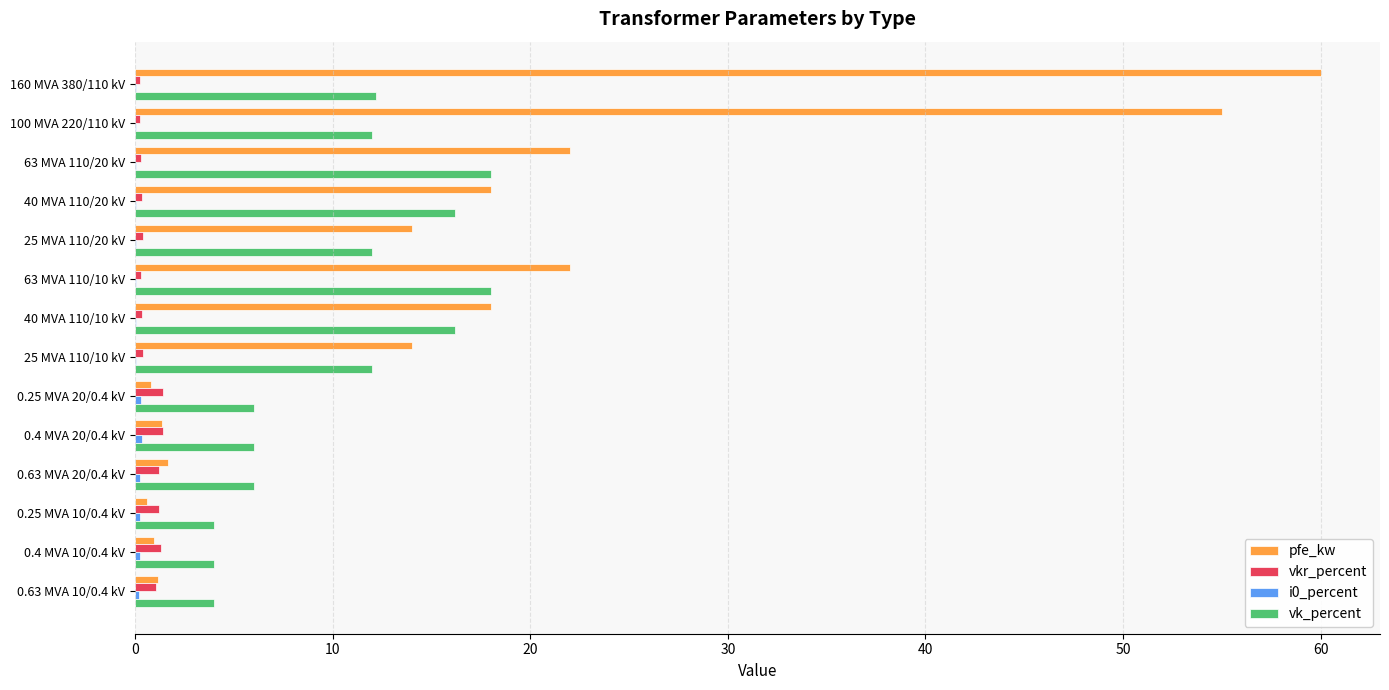

Which series changed the most between 160 MVA 380/110 kV and 63 MVA 110/10 kV?

pfe_kw